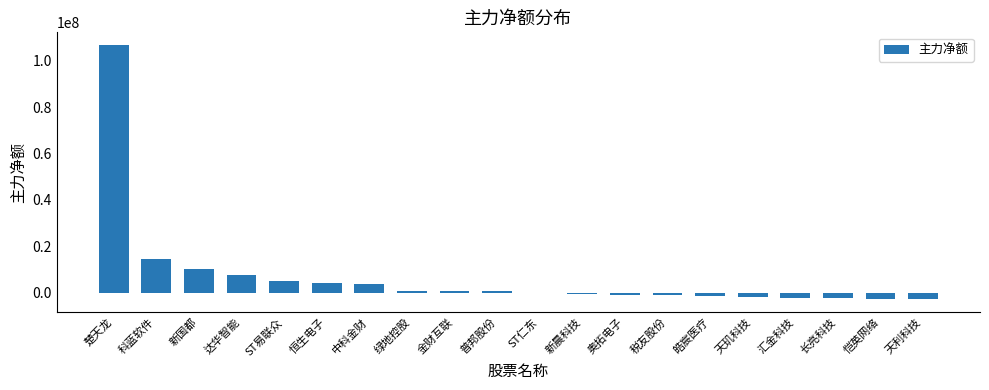

What is the sum of all values?

137220024